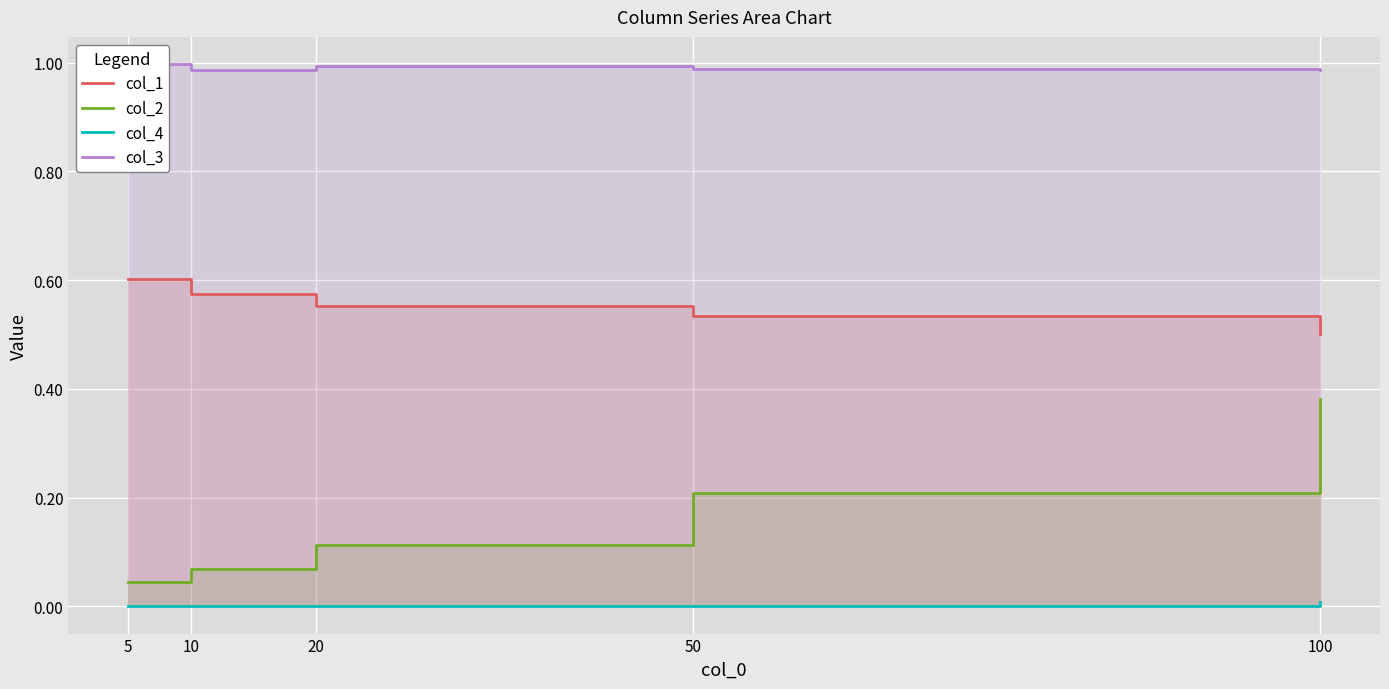

What is the difference between the maximum and minimum values in the col_1 series?

0.1